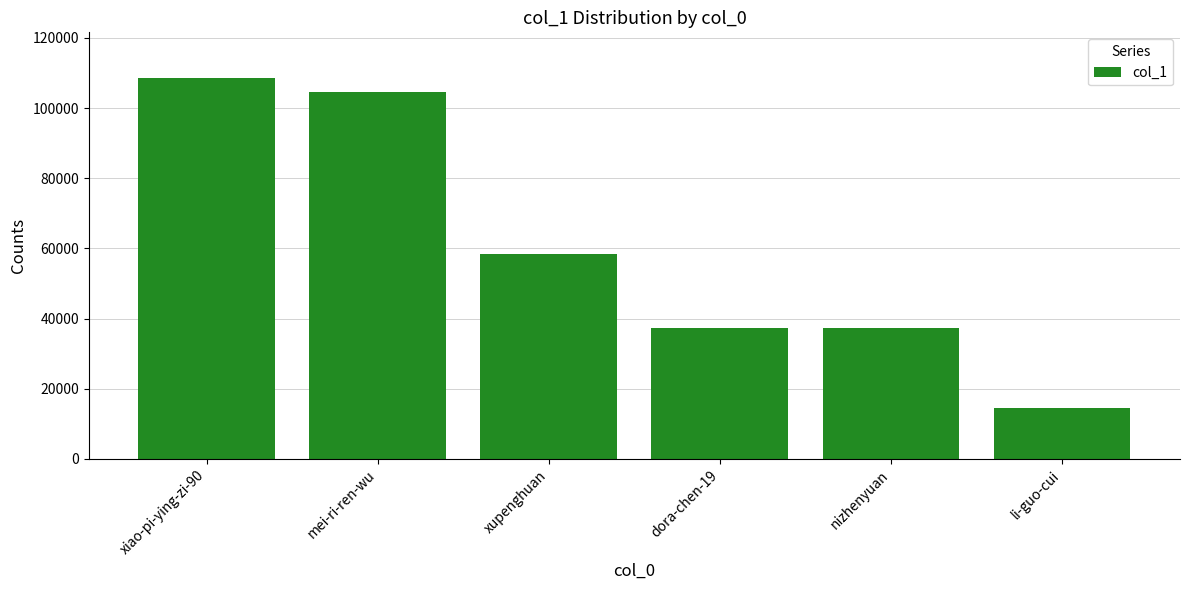

What is the change in value from dora-chen-19 to li-guo-cui?

-22793